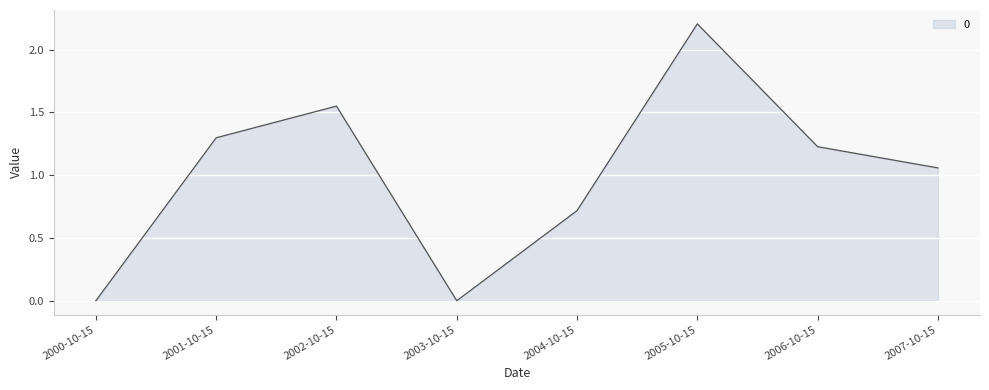

At which label is the value closest to 1?

2007-10-15